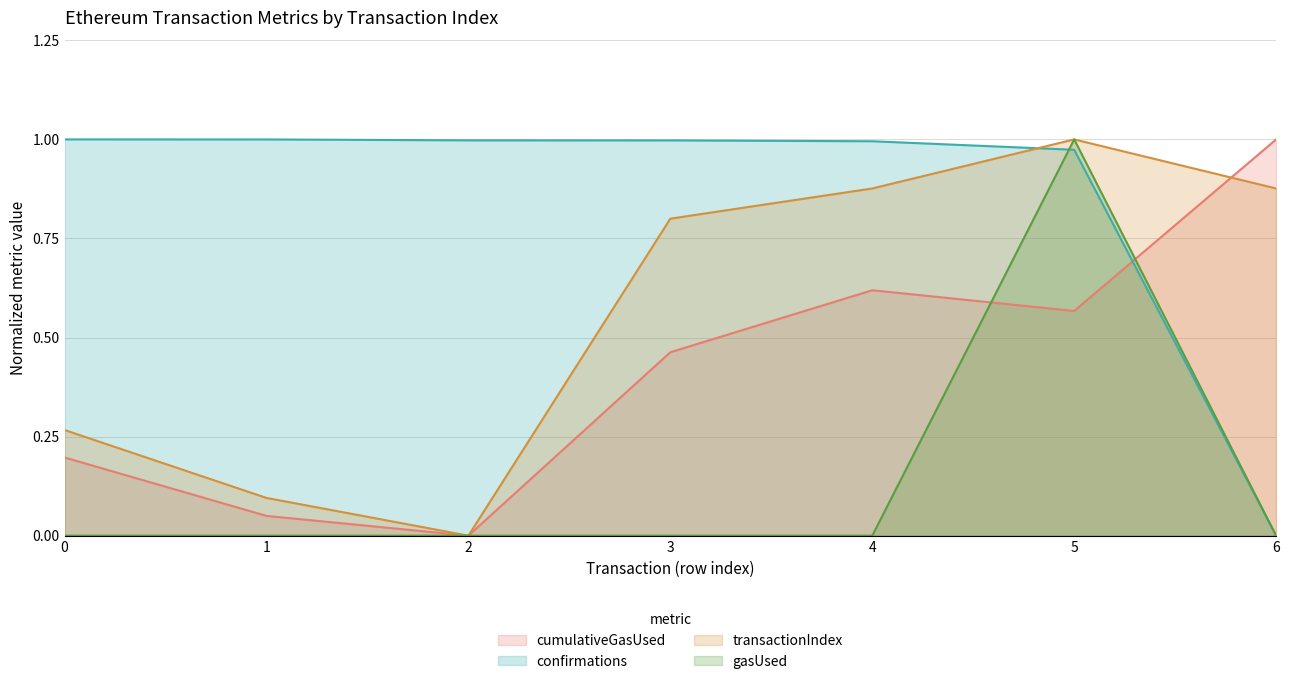

Reading left to right, what are all the values shown in this chart?

cumulativeGasUsed: 0=0.2	1=0.0	2=0.0	3=0.5	4=0.6	5=0.6	6=1.0
gasUsed: 0=0.0	1=0.0	2=0.0	3=0.0	4=0.0	5=1.0	6=0.0
transactionIndex: 0=0.3	1=0.1	2=0.0	3=0.8	4=0.9	5=1.0	6=0.9
confirmations: 0=1.0	1=1.0	2=1.0	3=1.0	4=1.0	5=1.0	6=0.0